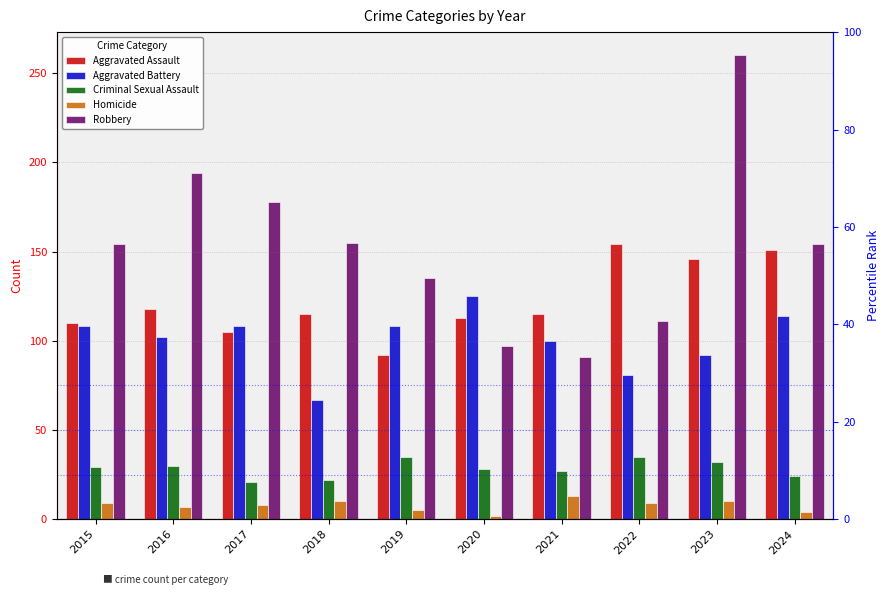

Which series has the largest total across all categories?

Robbery